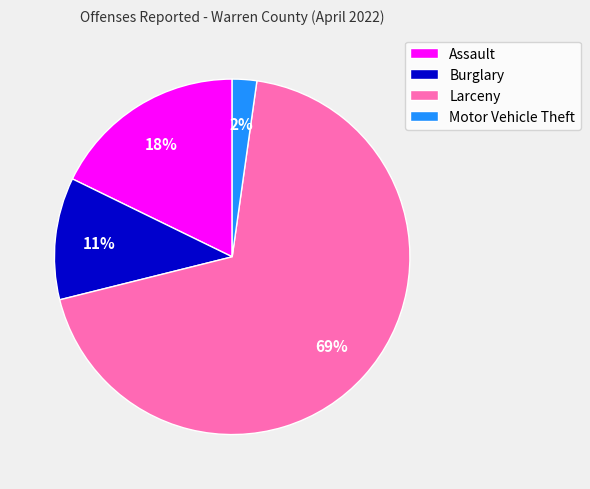

Which slice is the smallest?

Motor Vehicle Theft